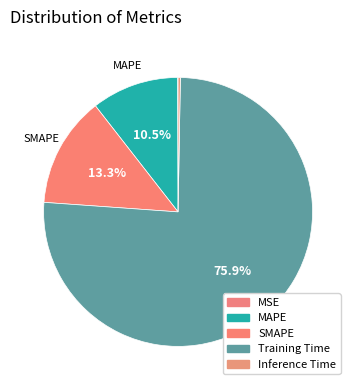

Is it true that Inference Time is 1% of the pie?

False